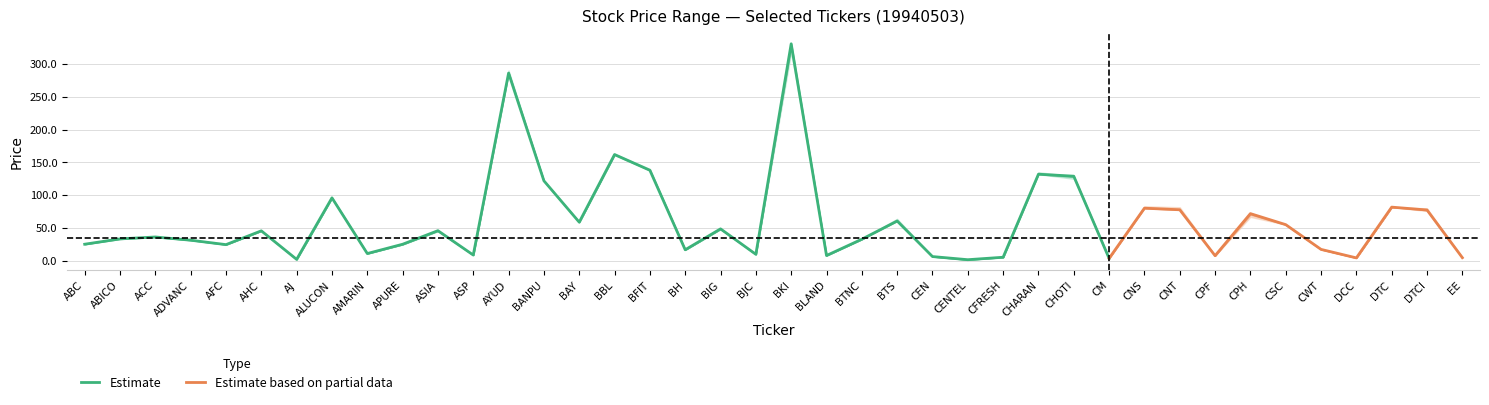

Is it true that HIGH equals 4.5 at DCC?

True